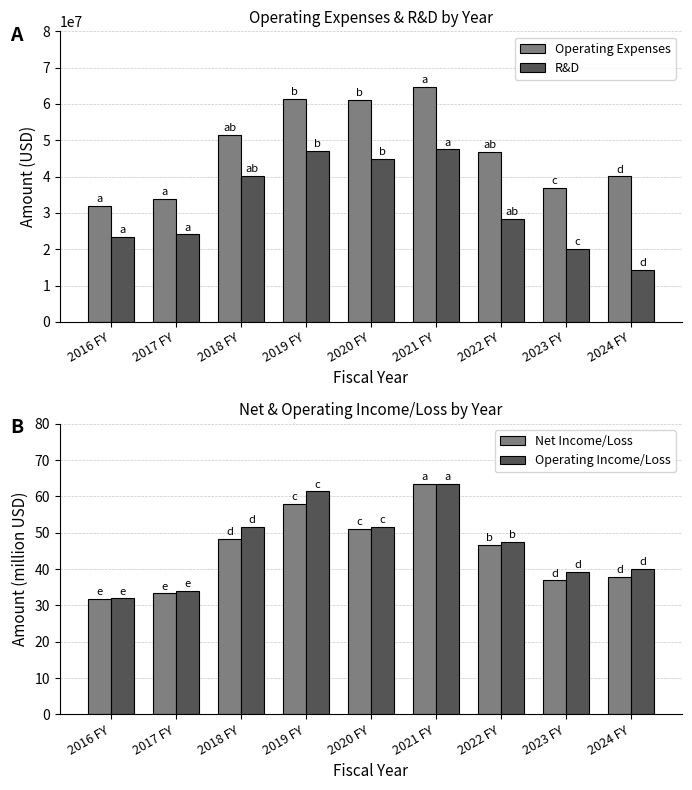

Read the R&D value at 2020 FY.

44929198